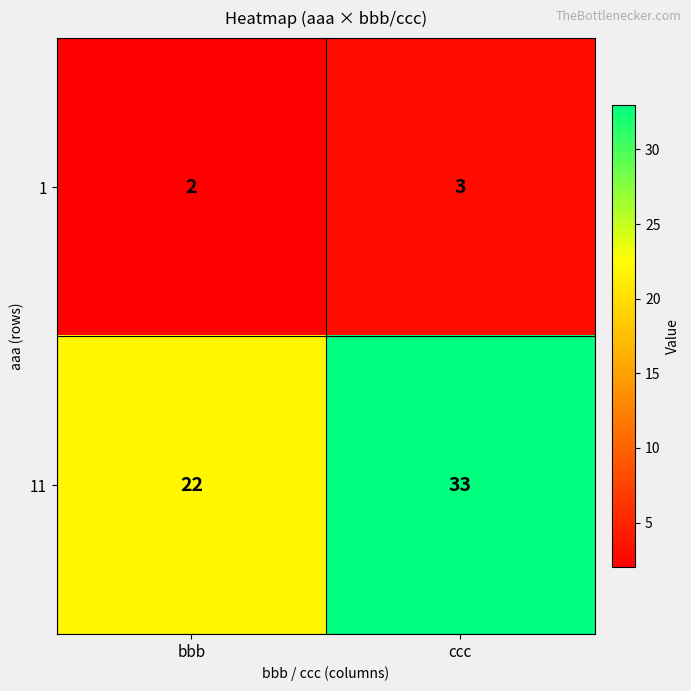

Which series has the widest spread of values?

11